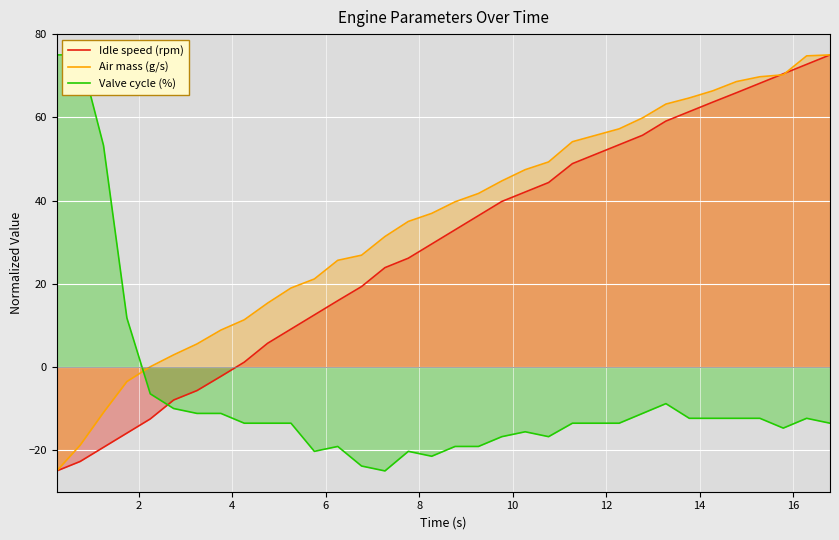

List the series in order of their peak value, lowest first.

Idle speed (rpm), Air mass (g/s), Valve cycle (%)